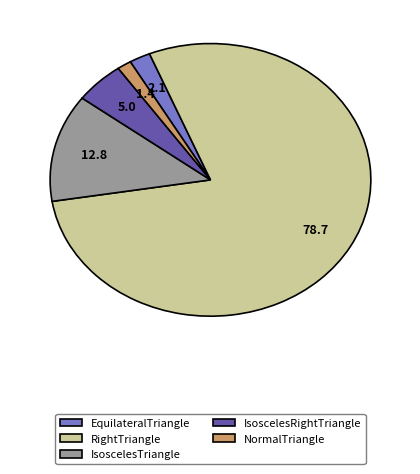

Approximately how many times larger is the value at IsoscelesTriangle compared to IsoscelesRightTriangle?

2.5